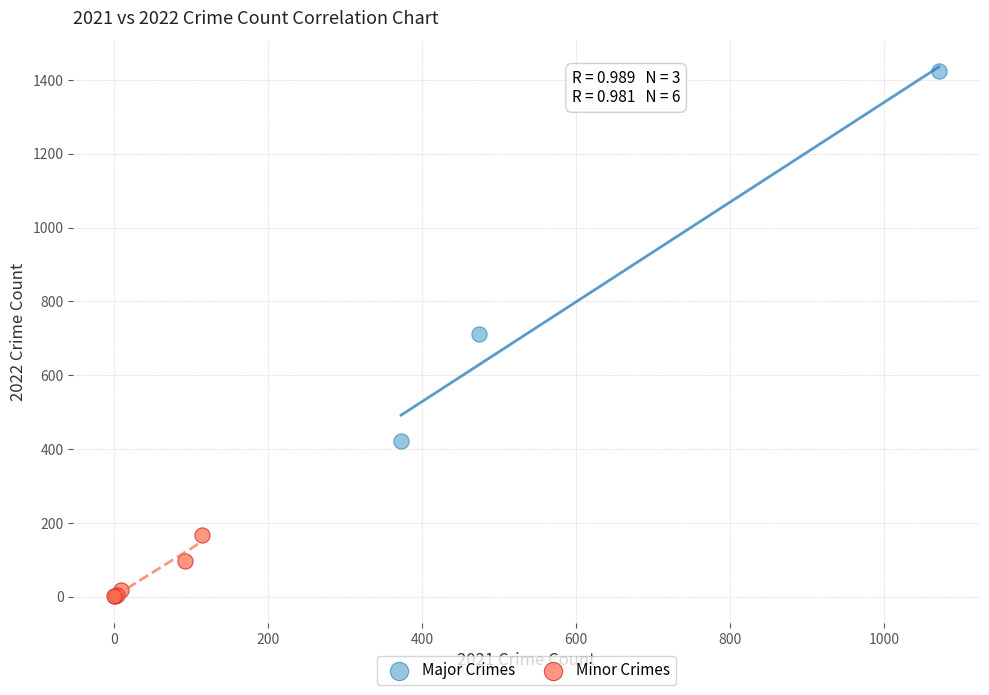

Which series has the widest spread of Y values?

Major Crimes